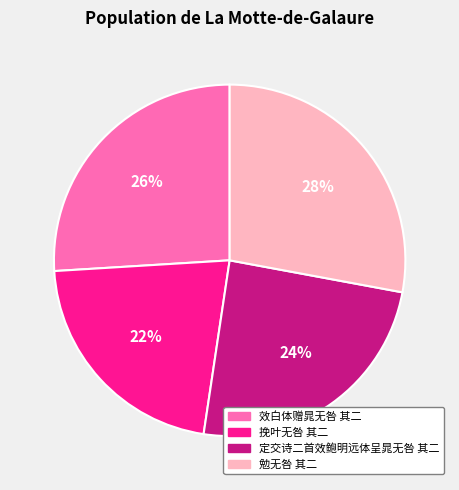

Rank the categories by value from highest to lowest.

勉无咎 其二, 效白体赠晁无咎 其二, 定交诗二首效鲍明远体呈晁无咎 其二, 挽叶无咎 其二